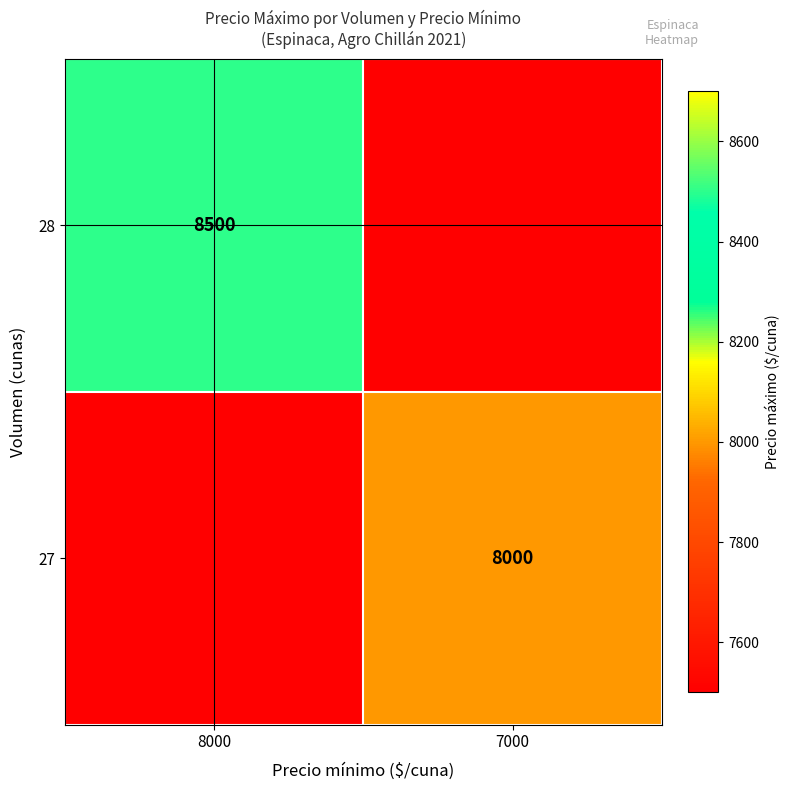

The 28 series shows 13325 at 8000. True or false?

False